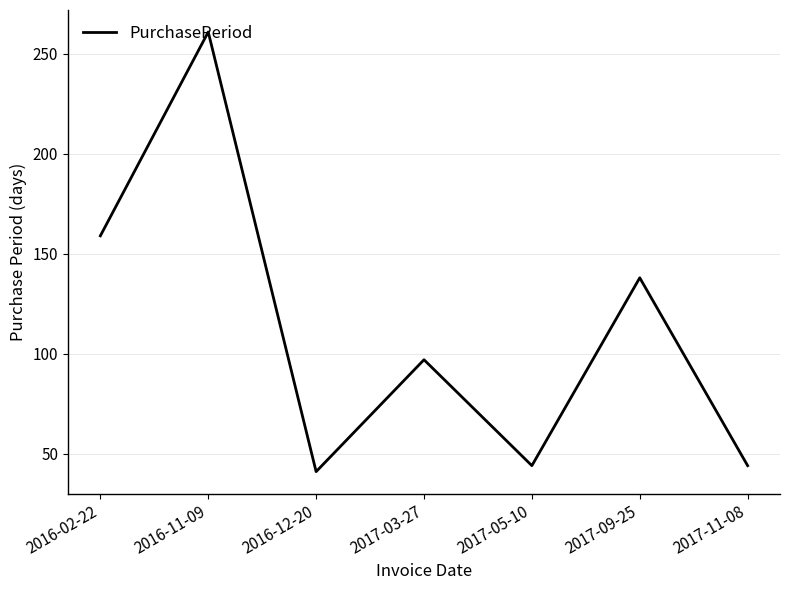

Which has a higher value, 2017-11-08 or 2016-11-09?

2016-11-09